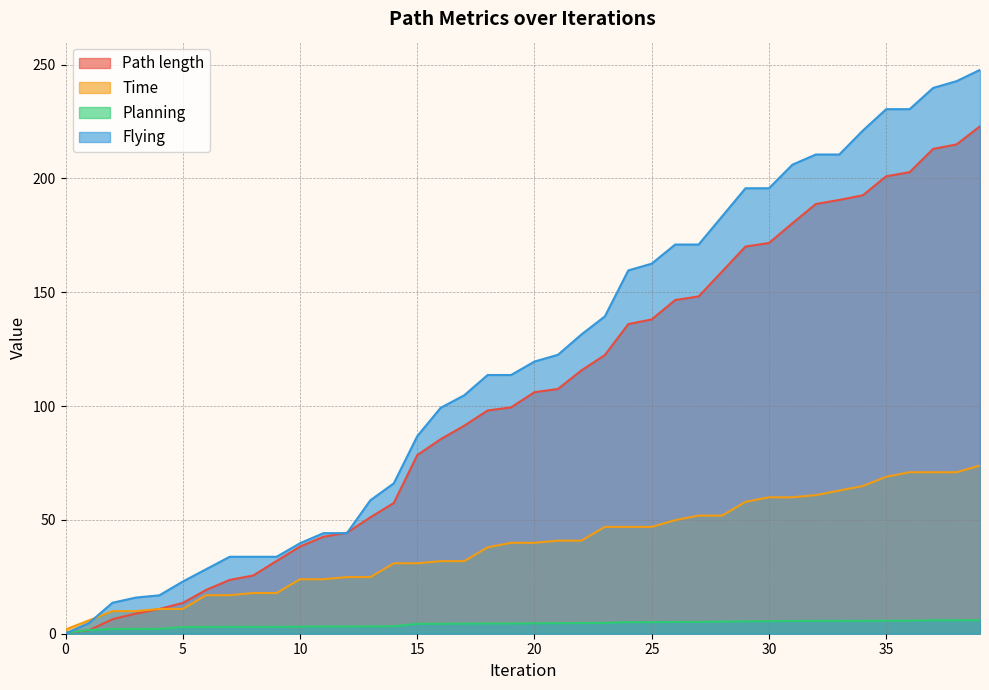

At which label is Path length closest to 111?

21